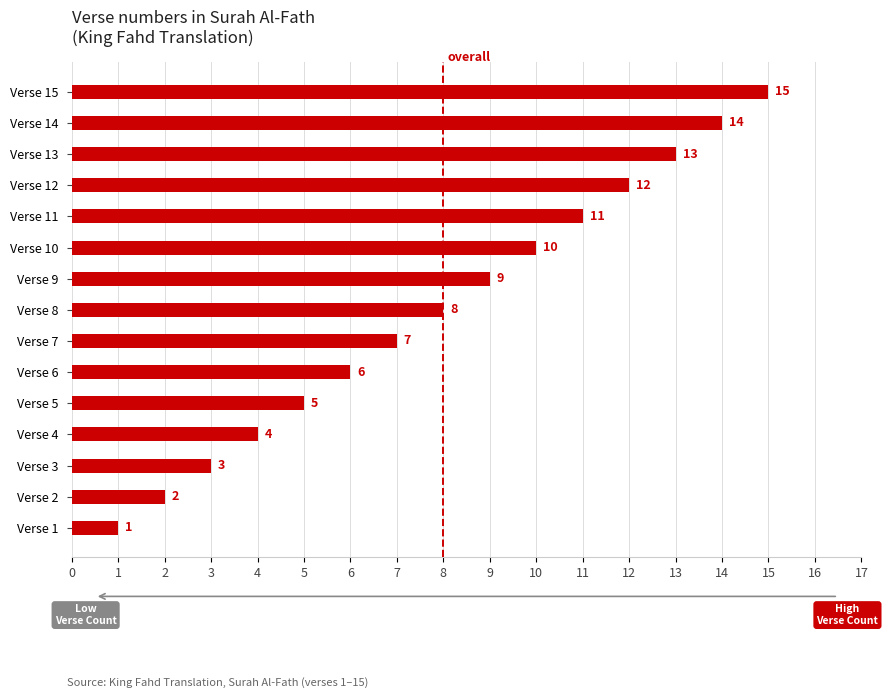

Which has a higher value, Verse 10 or Verse 11?

Verse 11